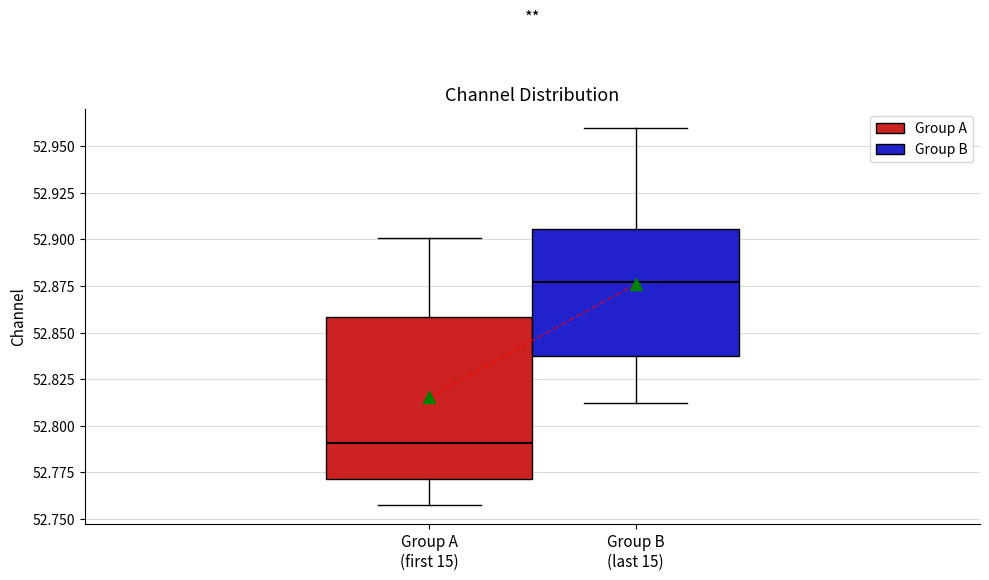

Comparing the boxes themselves (not the whiskers), which one is the tallest?

Group A (first 15)